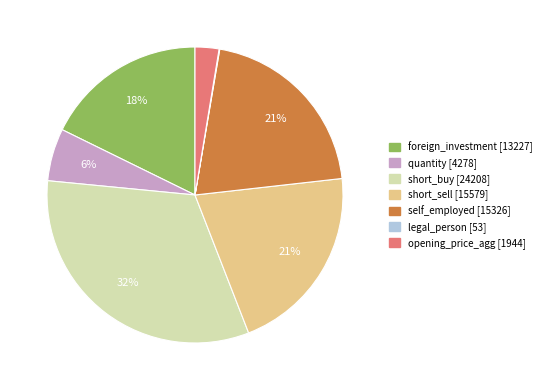

To the nearest percent, what is the average slice percentage?

14%